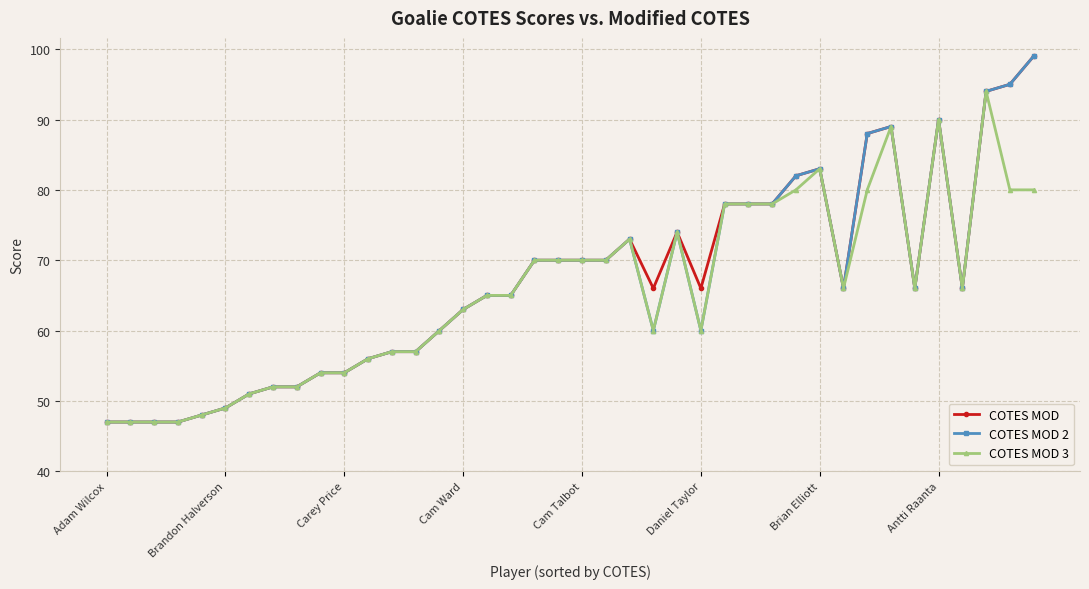

What is the lowest value of the COTES MOD series?

47